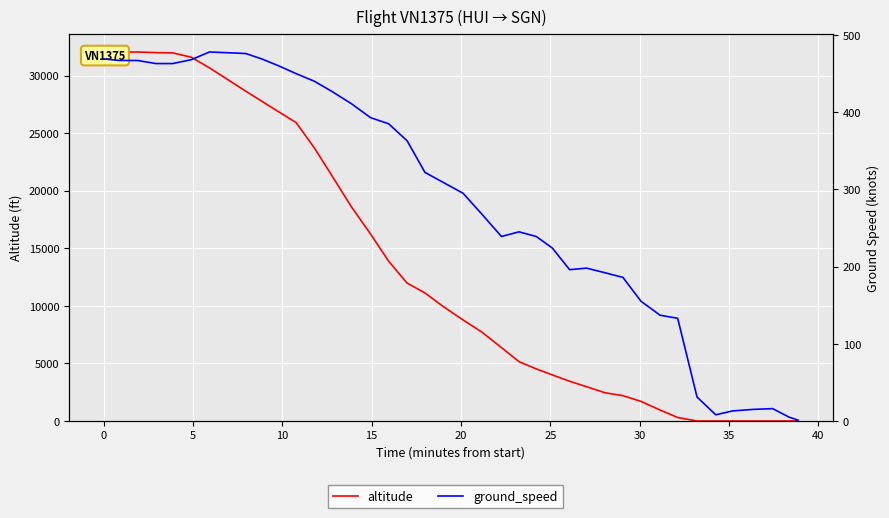

Does the chart display data point markers on the line(s)?

No